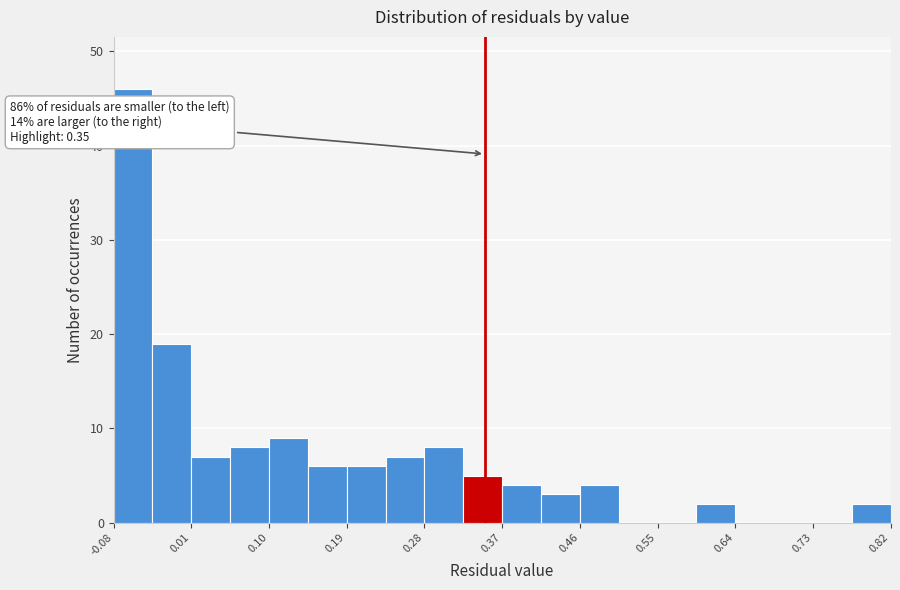

Which range on the x-axis has the tallest bar?

-0.080 to -0.035